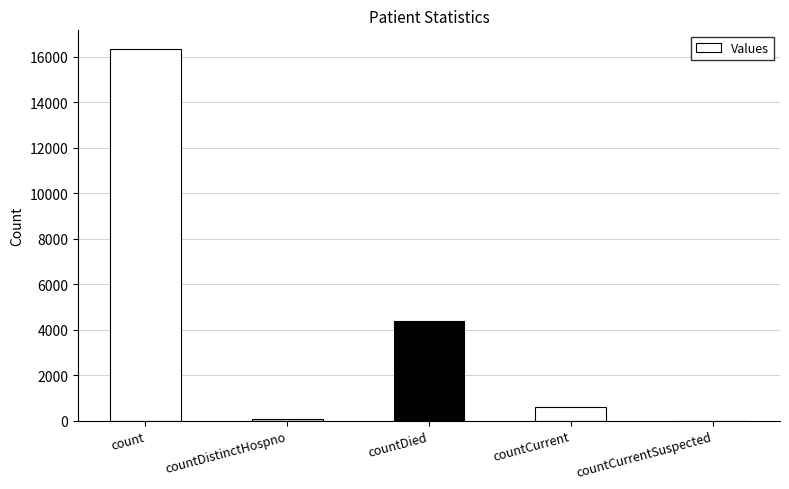

What is the sum of all values?

21402